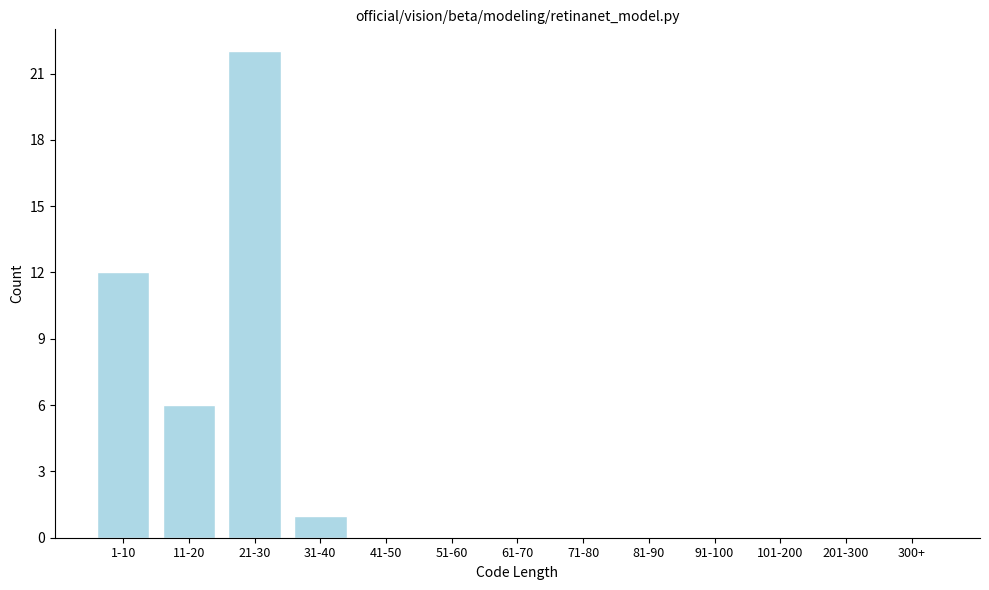

Reading right to left, what are all the values shown in this chart?

300+=0	201-300=0	101-200=0	91-100=0	81-90=0	71-80=0	61-70=0	51-60=0	41-50=0	31-40=1	21-30=22	11-20=6	1-10=12